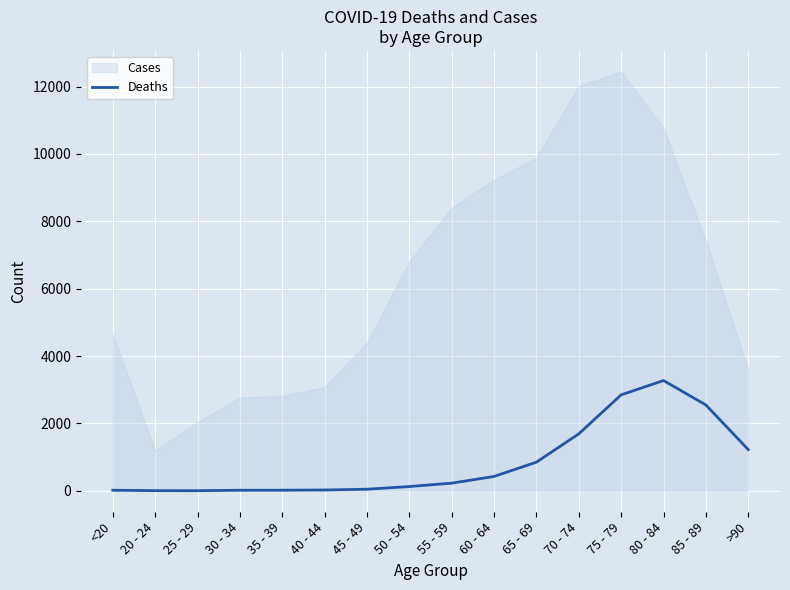

What is the maximum value for Deaths?

3273